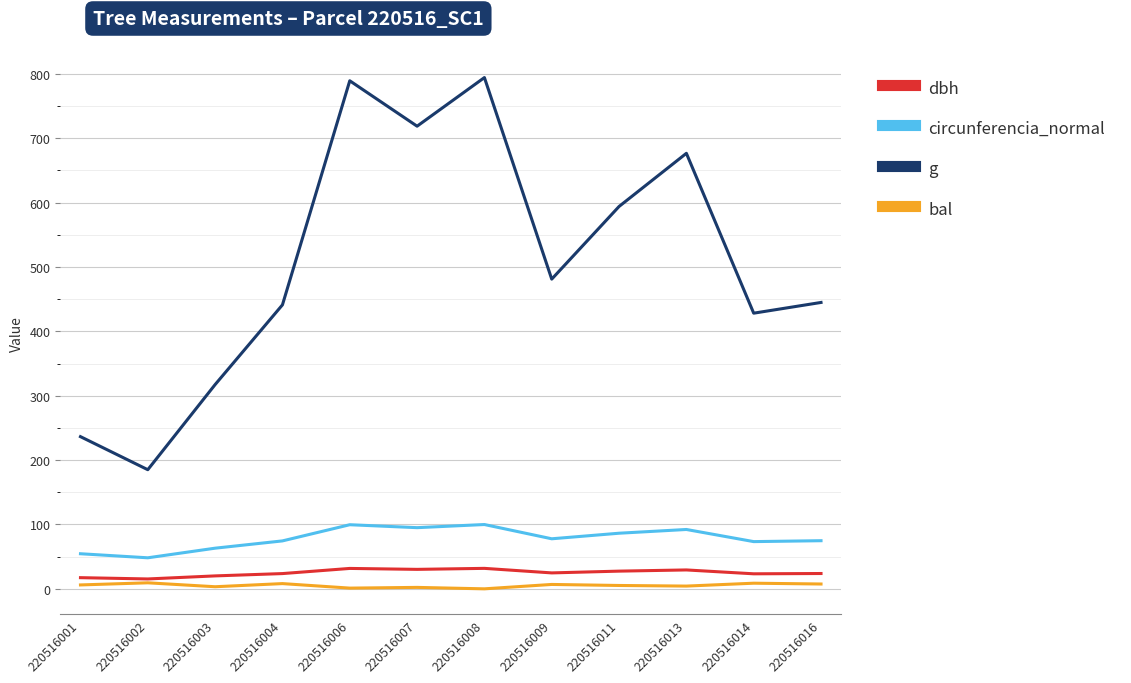

The circunferencia_normal series shows 146.3 at 220516006. True or false?

False